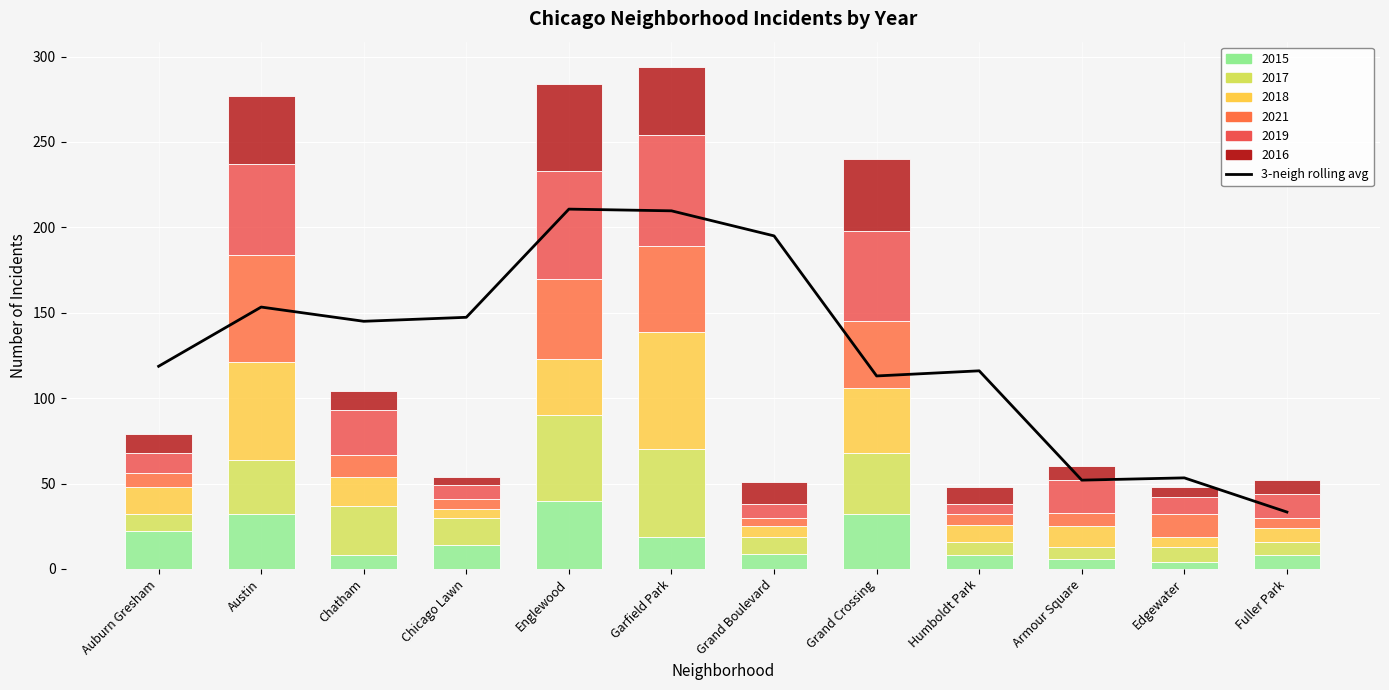

Rank the categories by value from highest to lowest.

Englewood, Garfield Park, Grand Boulevard, Austin, Chicago Lawn, Chatham, Auburn Gresham, Humboldt Park, Grand Crossing, Edgewater, Armour Square, Fuller Park